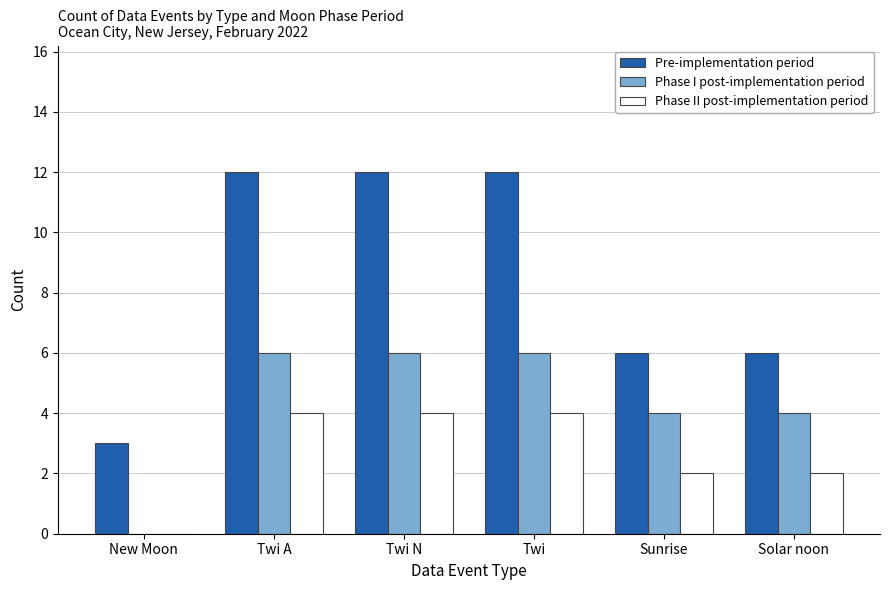

What are all the series names shown in the legend?

Pre-implementation period, Phase I post-implementation period, Phase II post-implementation period